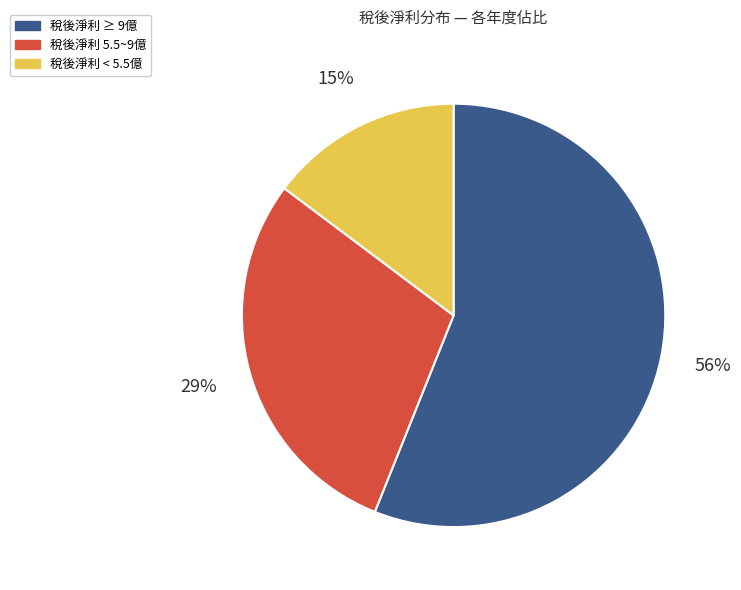

Is it true that 稅後淨利 5.5~9億 is 29% of the pie?

True